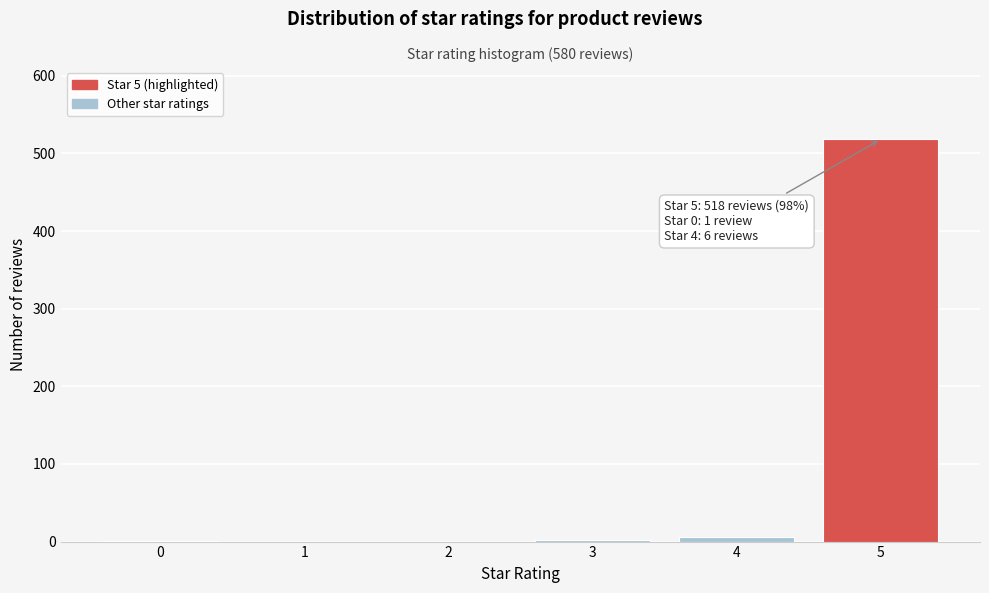

What is the sum of all values?

527